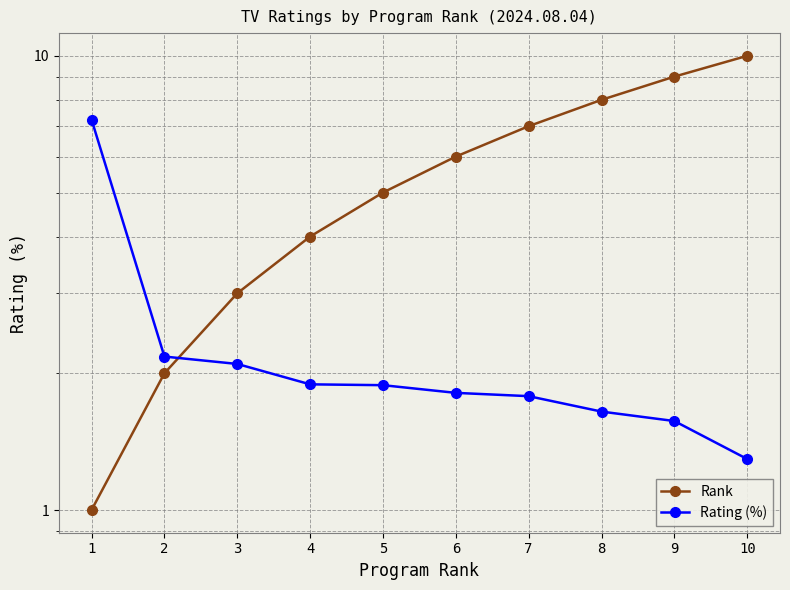

After their last crossing, which series has the higher values: Rank or Rating (%)?

Rank